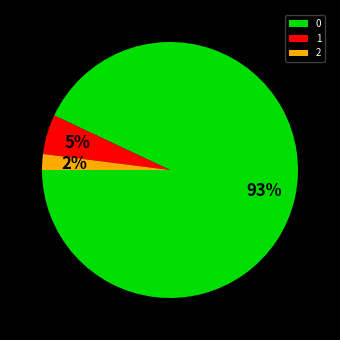

Is it true that 2 is 16% of the pie?

False